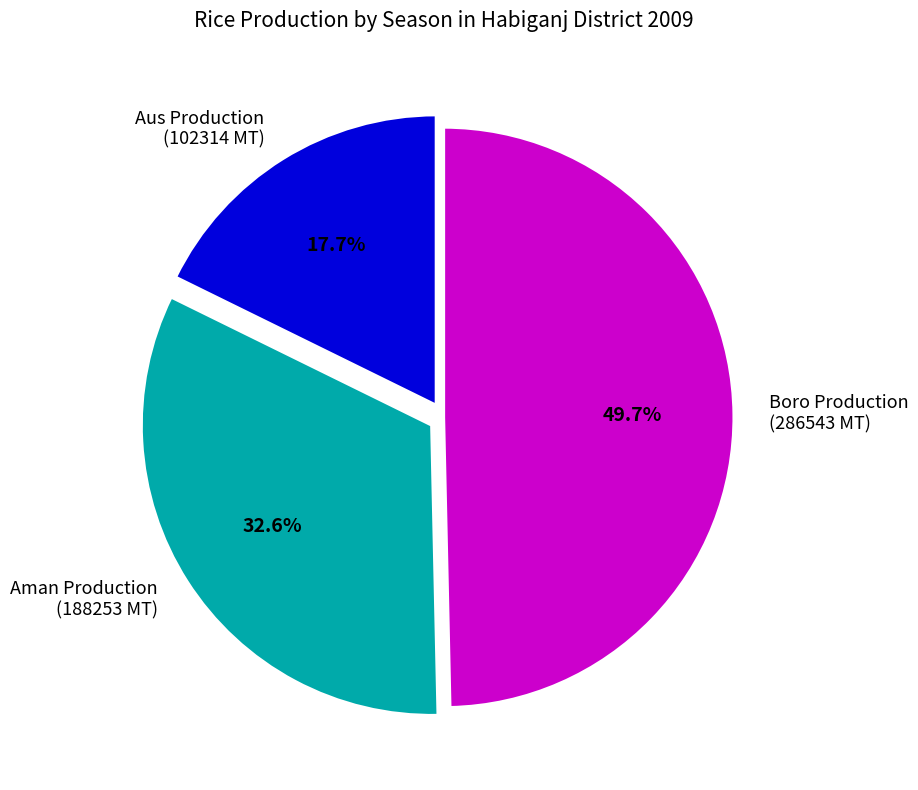

What is the smallest slice in the pie chart?

Aus Production